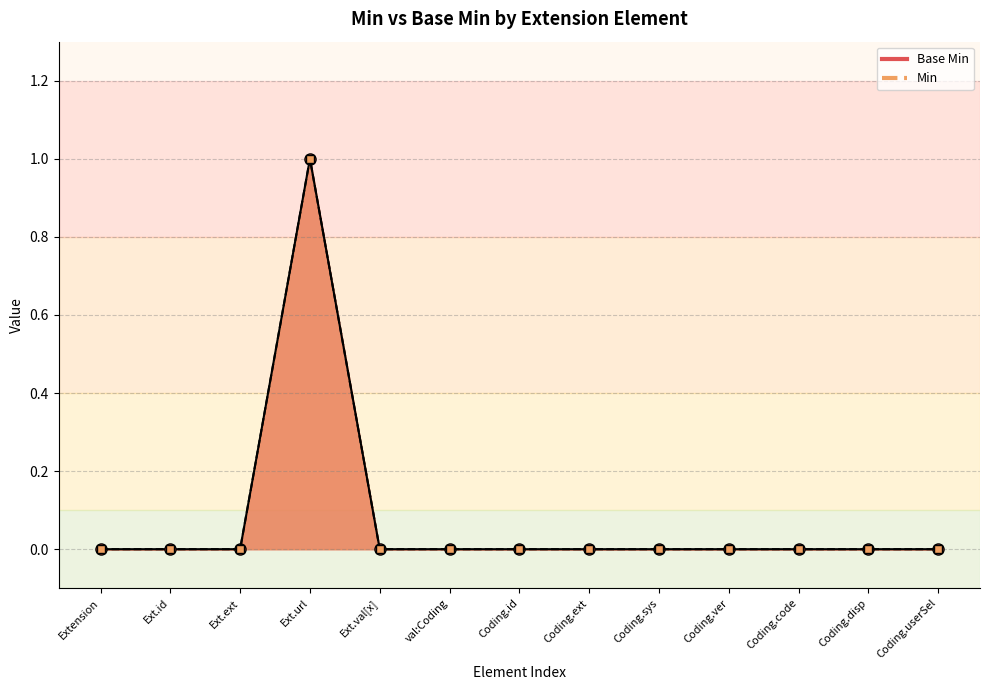

True or false: there are more than 1 points higher than both neighbors.

False